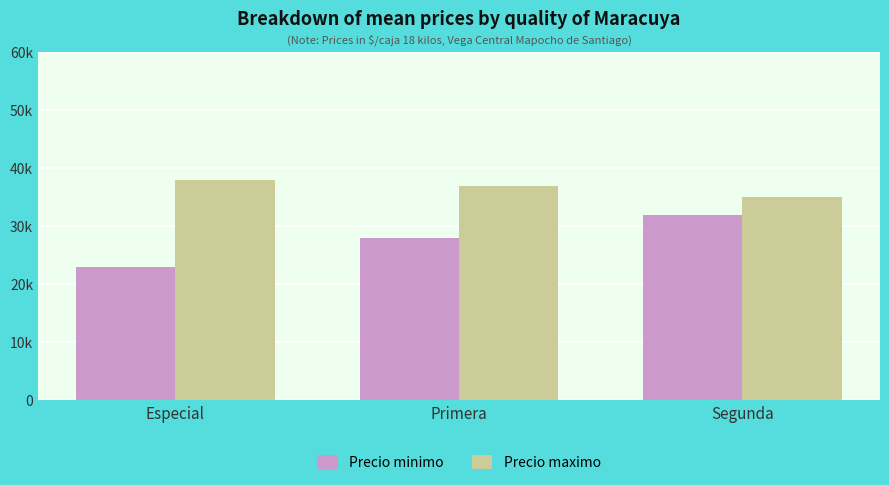

Which series has the widest spread of values?

Precio minimo